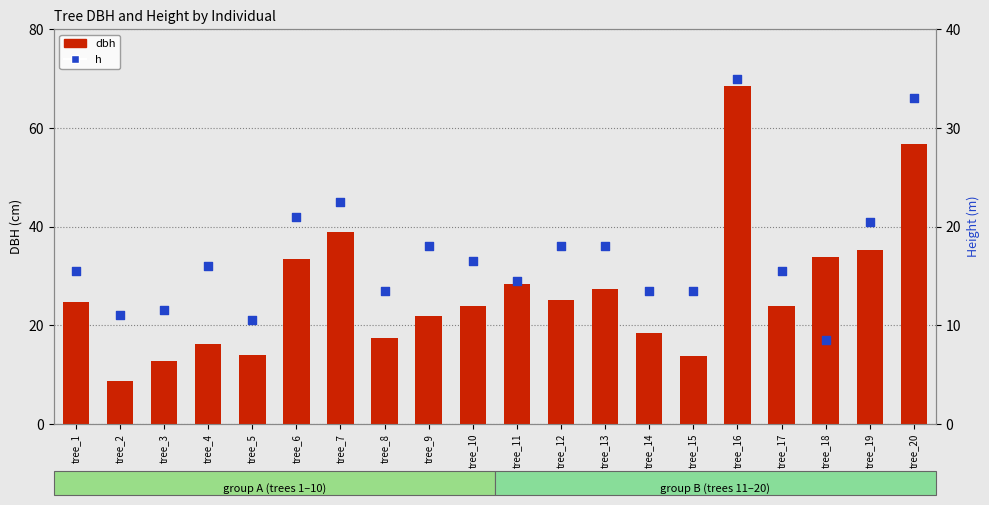

Which series contains the highest Y value?

dbh